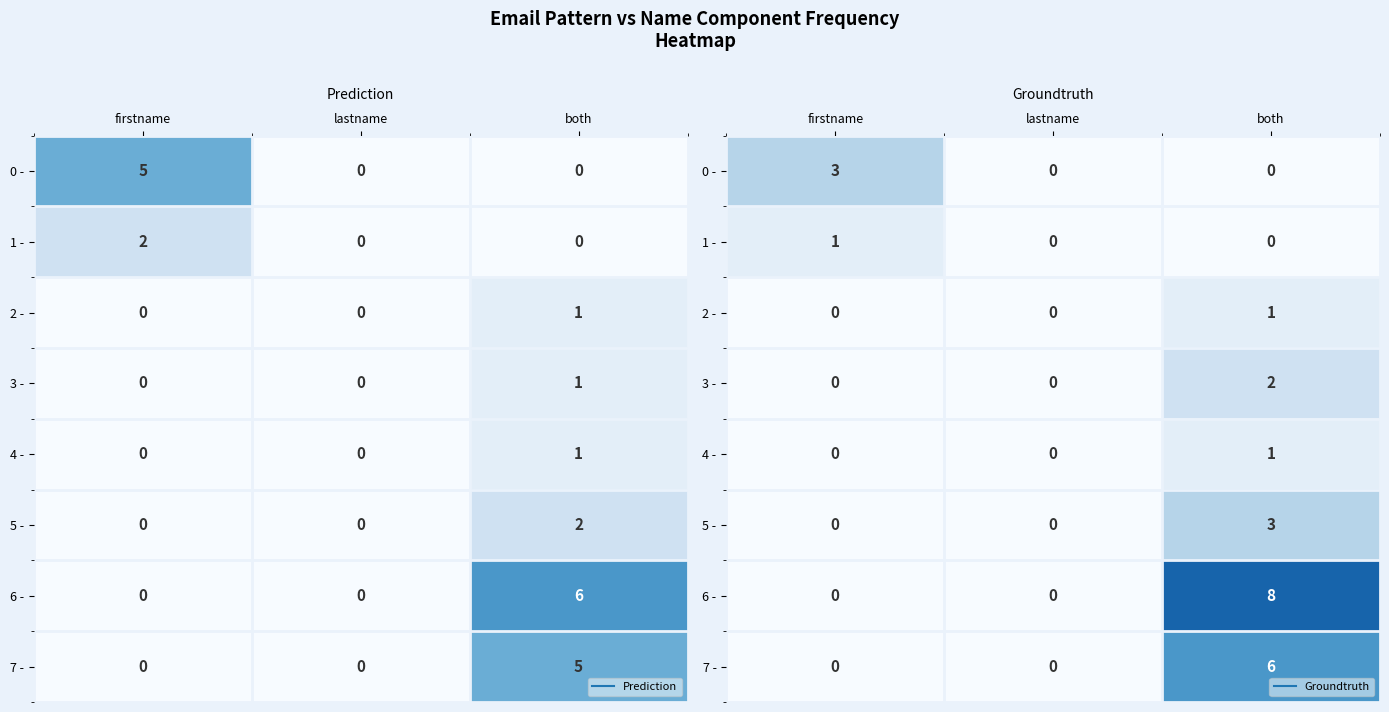

Count the 6 - values in the range 0 to 8.

3